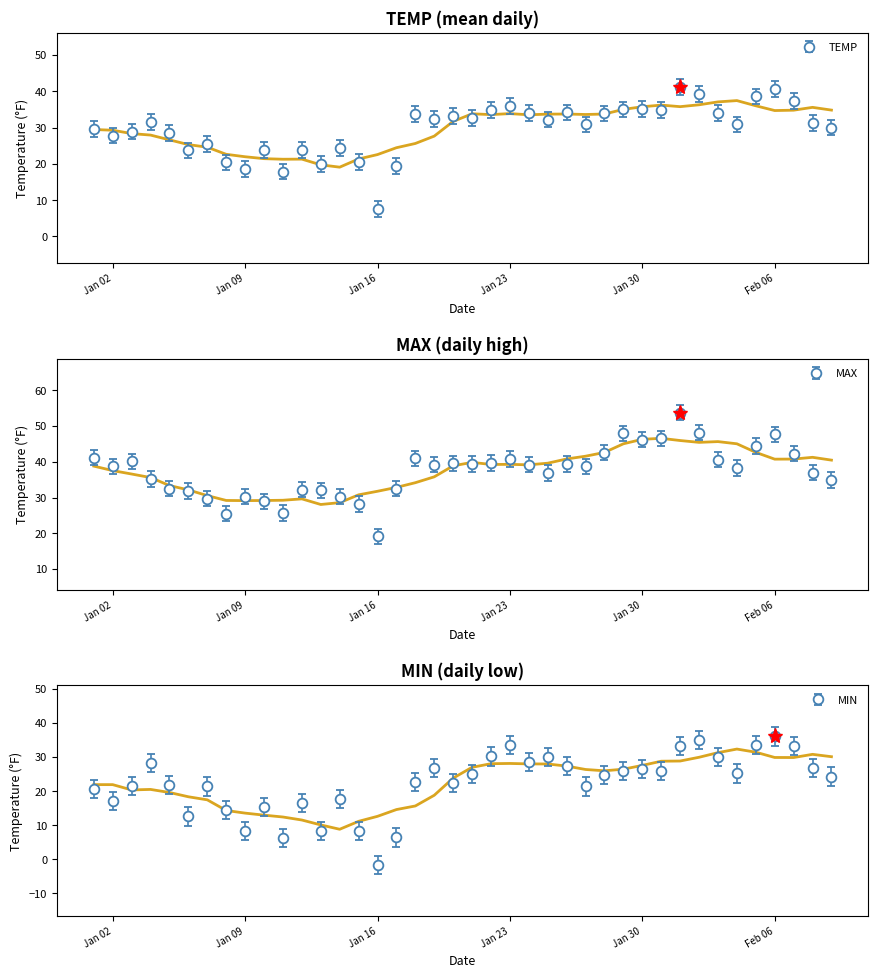

At which label does MAX first exceed 39?

Jan 02